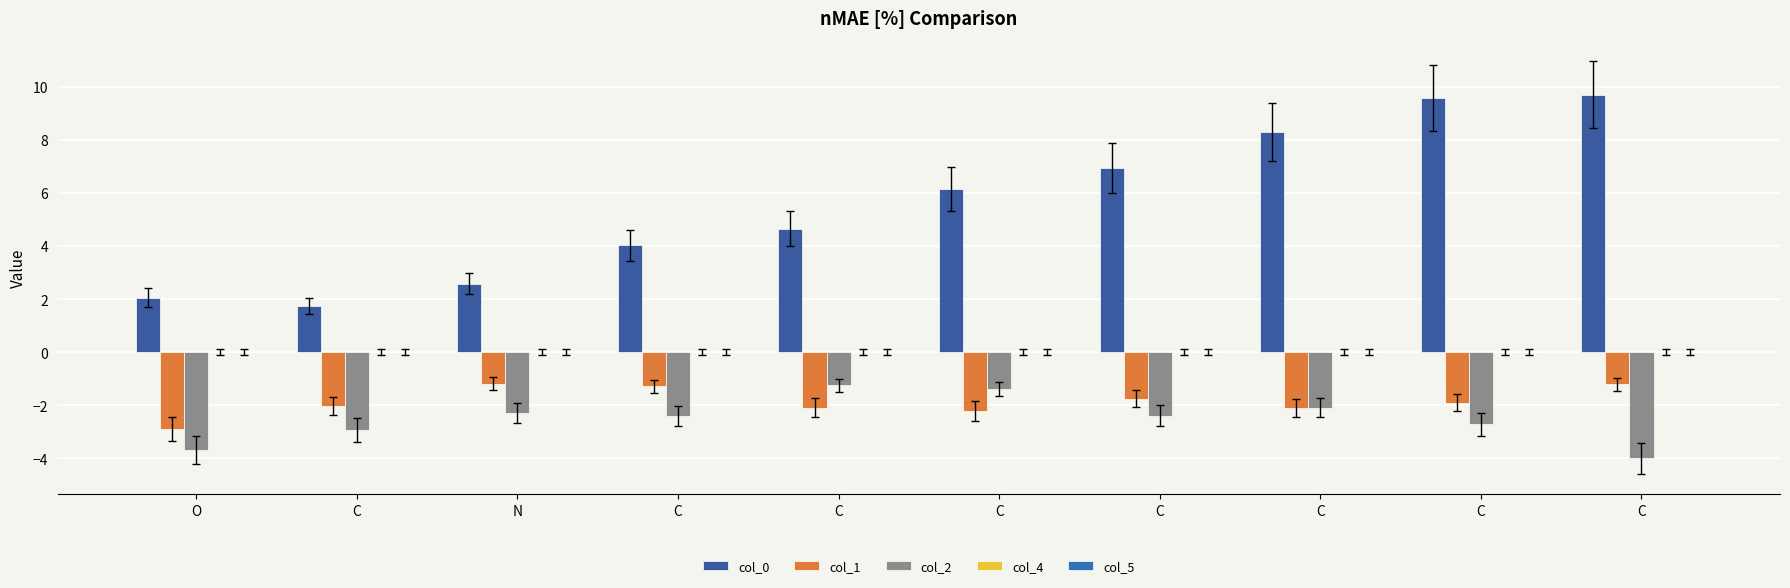

Reading left to right, transcribe all the data shown in this chart.

col_0: 2.1	1.7	2.6	4.0	4.7	6.1	6.9	8.3	9.6	9.7
col_1: -2.9	-2.0	-1.2	-1.3	-2.1	-2.2	-1.8	-2.1	-1.9	-1.2
col_2: -3.7	-2.9	-2.3	-2.4	-1.3	-1.4	-2.4	-2.1	-2.7	-4.0
col_4: 0.0	0.0	0.0	0.0	0.0	0.0	0.0	0.0	0.0	0.0
col_5: 0.0	0.0	0.0	0.0	0.0	0.0	0.0	0.0	0.0	0.0